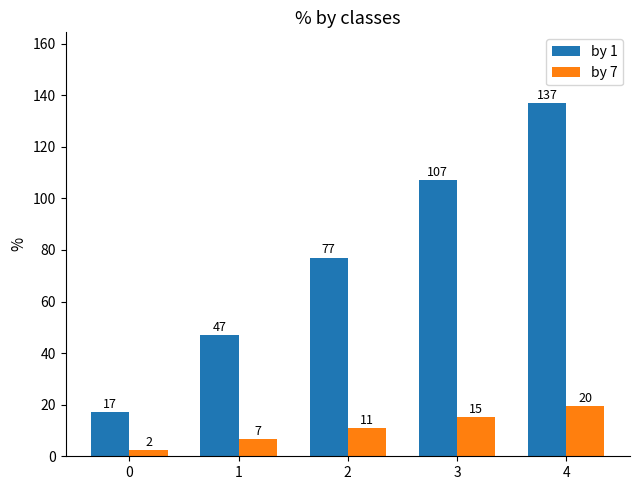

Between 1 and 3, which series saw the biggest shift?

by 1